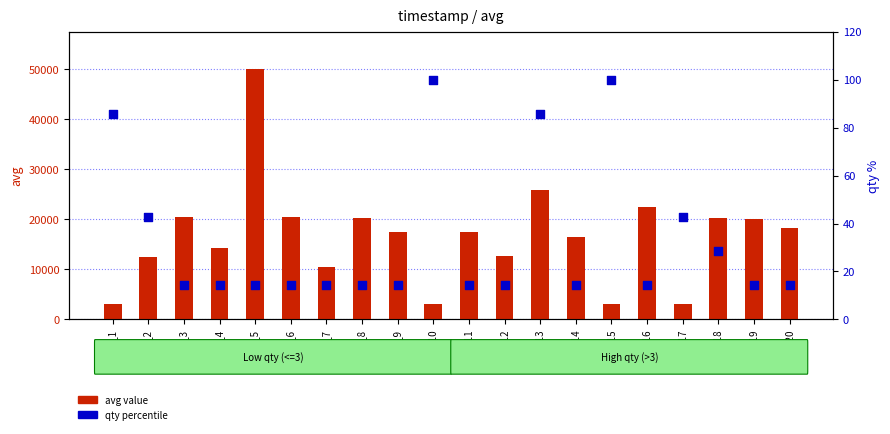

Which series reaches the minimum Y coordinate?

qty percentile